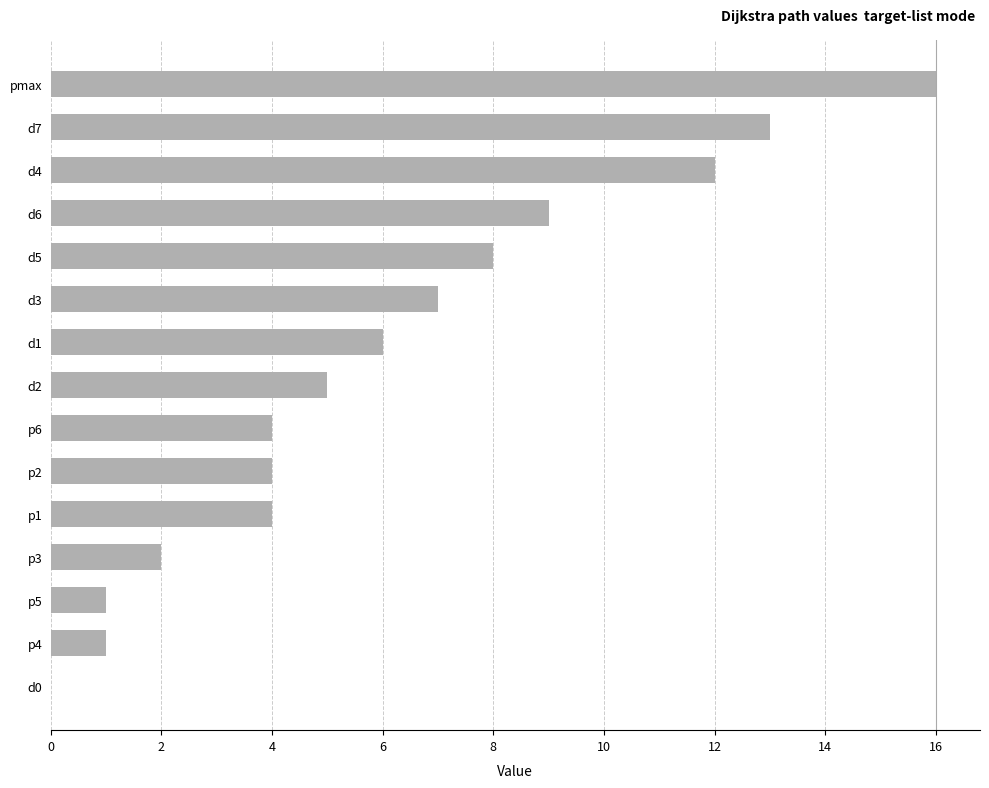

What is the sum of all values?

92